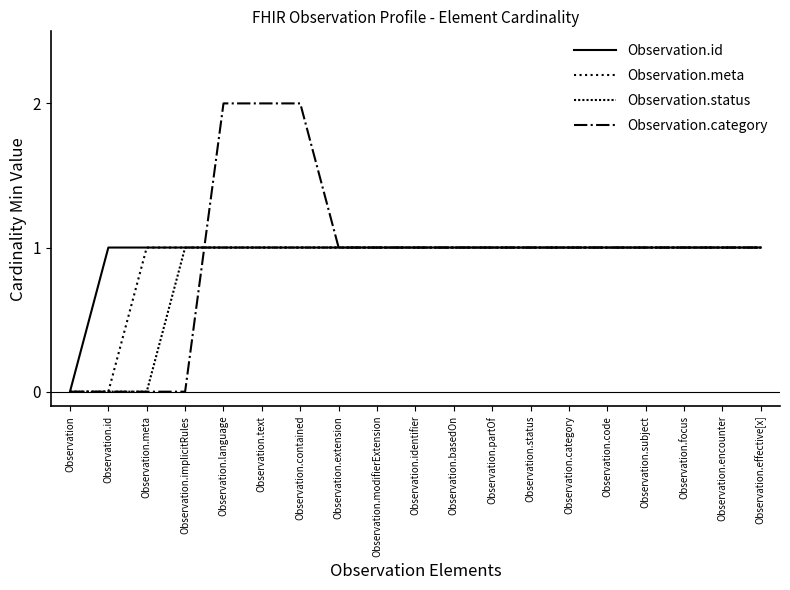

At which label is Observation.id closest to 0?

Observation